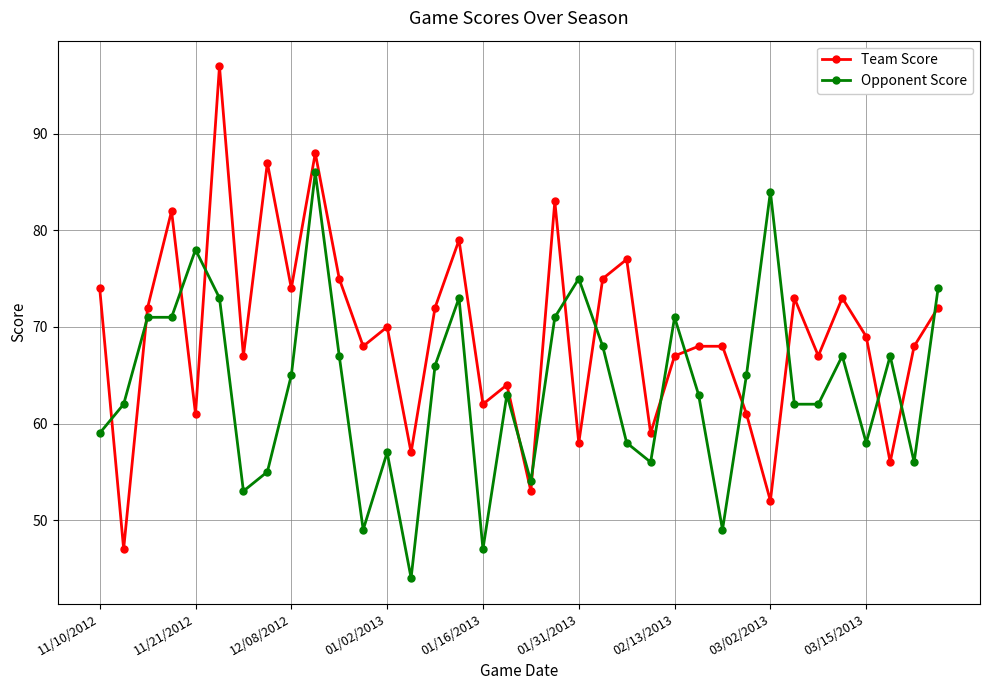

What is the average value of the Opponent Score series?

64